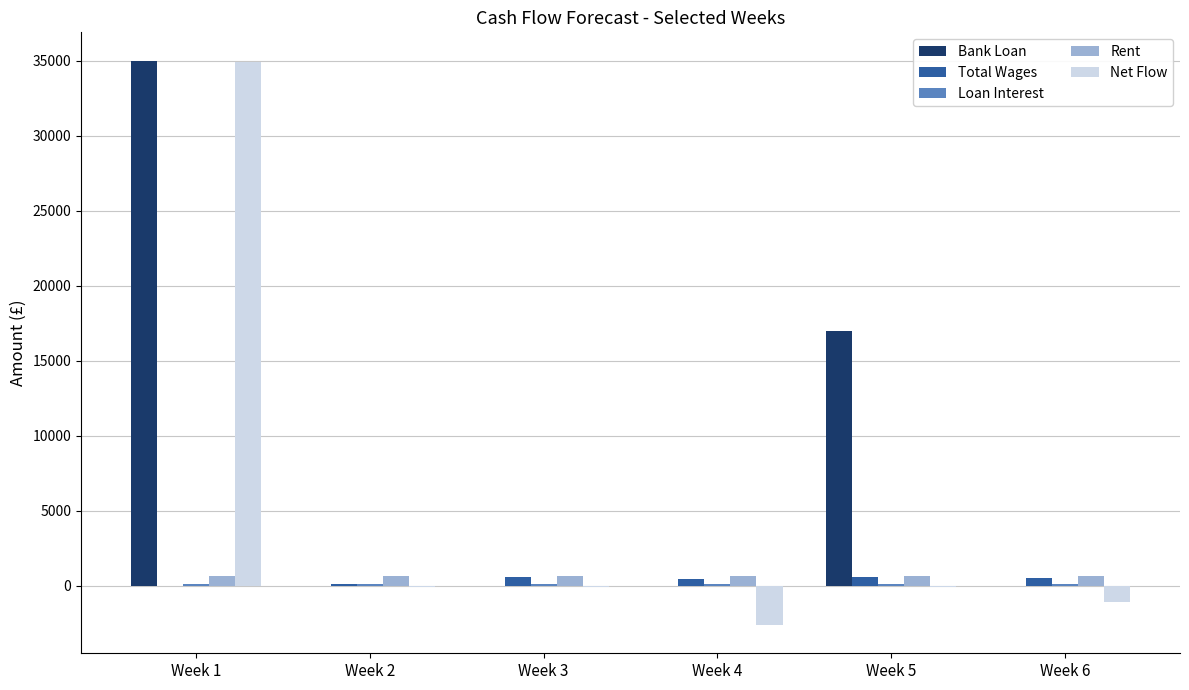

Which series has the largest total across all categories?

Bank Loan